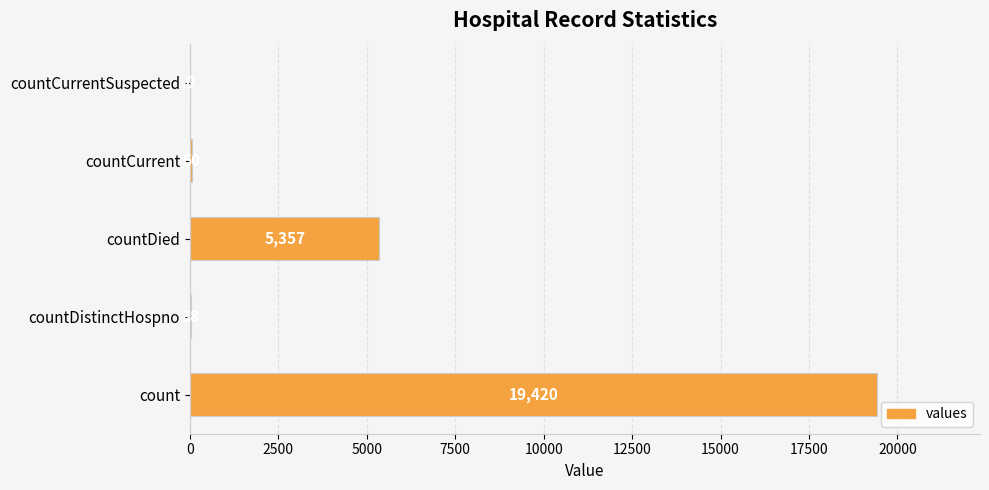

What is the average value?

4975